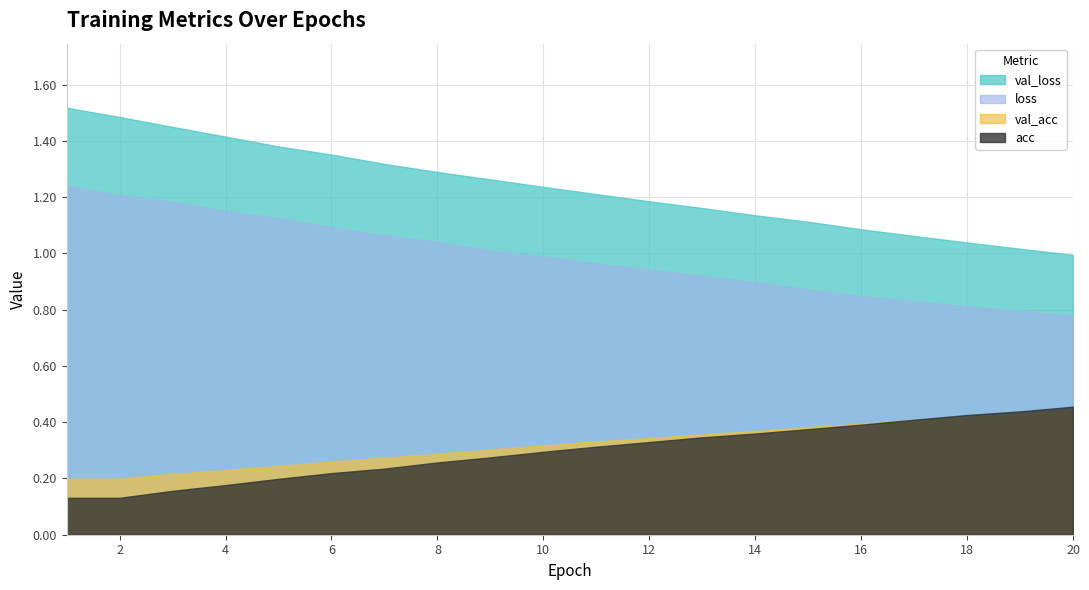

True or false: val_loss has more than 0 interior local peaks.

False